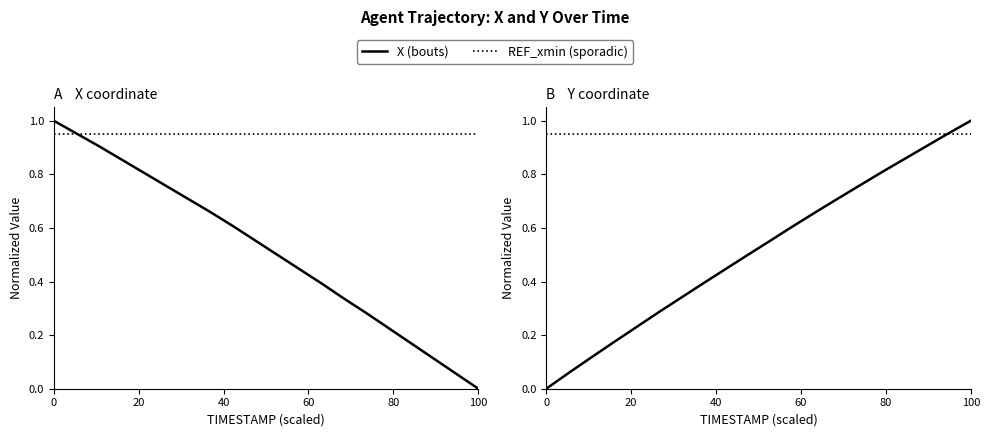

Is the value of X (bouts) at 6 greater than the value of REF_xmin (sporadic) at 19?

No